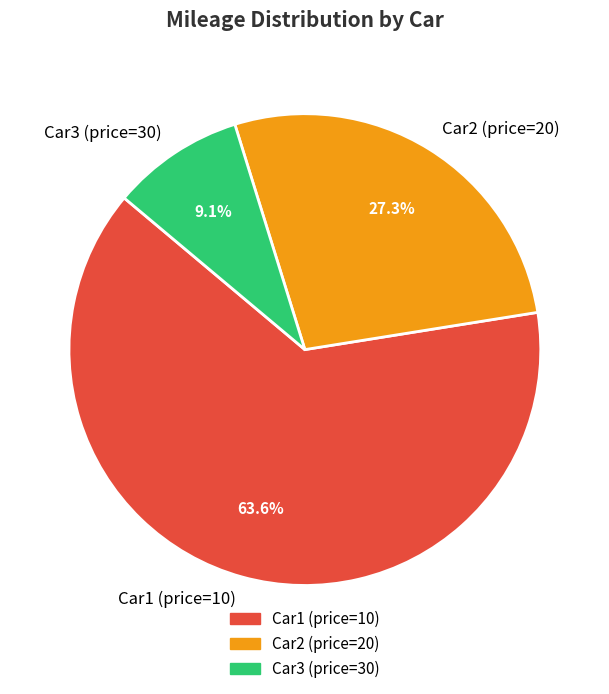

Which slice represents more than half of the pie?

Car1 (price=10)